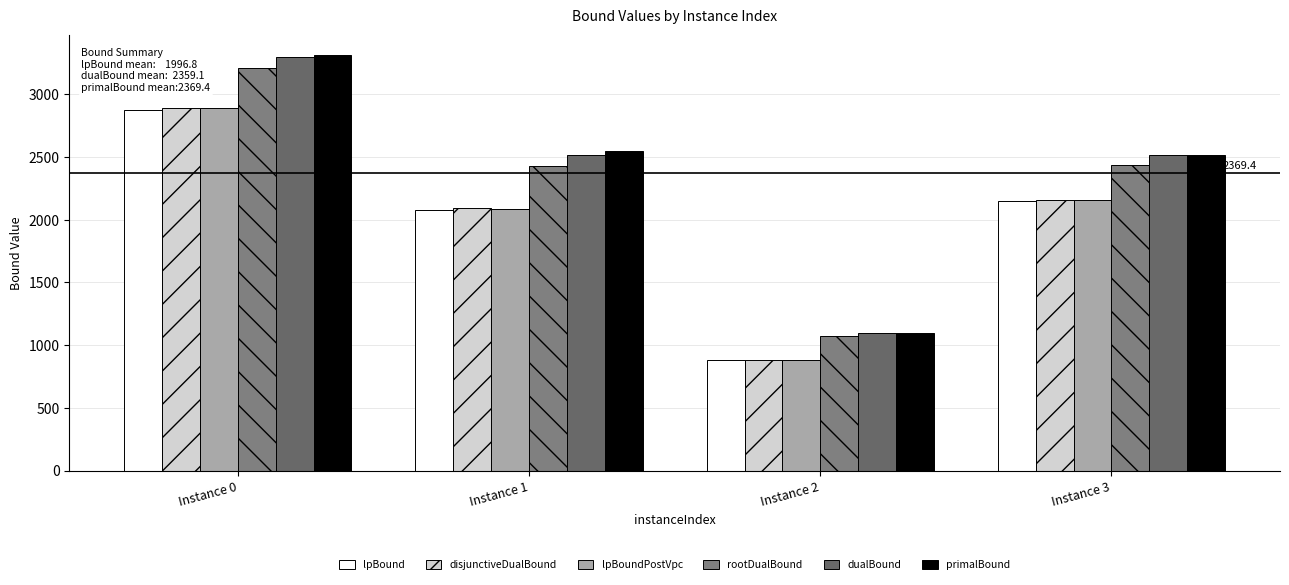

Reading right to left, what are all the values shown in this chart?

lpBound: 2149.7	878.9	2079.7	2879.1
disjunctiveDualBound: 2154.7	878.9	2090.0	2892.5
lpBoundPostVpc: 2154.7	878.9	2084.8	2892.5
rootDualBound: 2438.8	1070.1	2430.0	3209.5
dualBound: 2518.8	1100.3	2519.0	3298.4
primalBound: 2519.0	1100.4	2546.9	3311.2